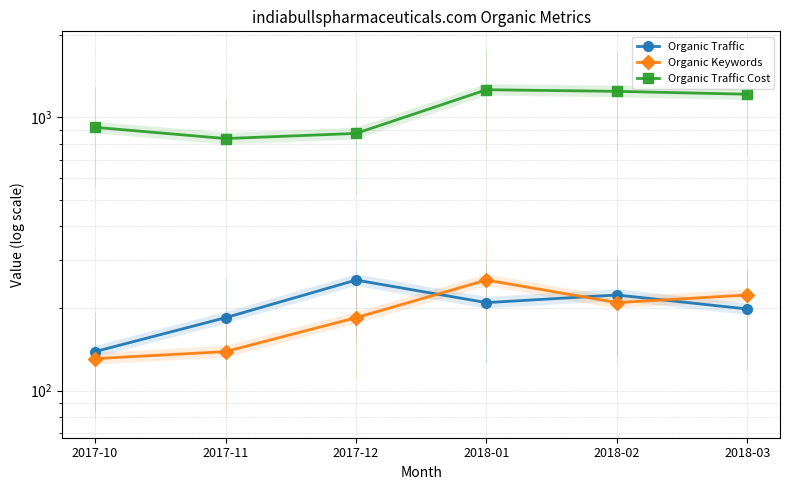

Count the number of data series in this chart.

3